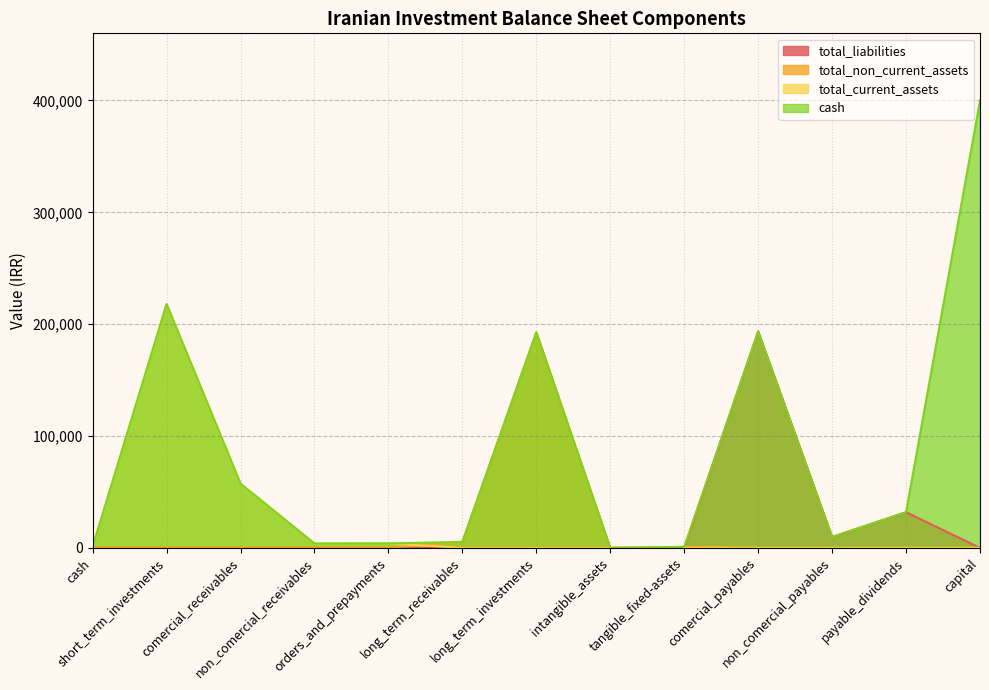

What is the label of the 2nd point from the left?

short_term_investments